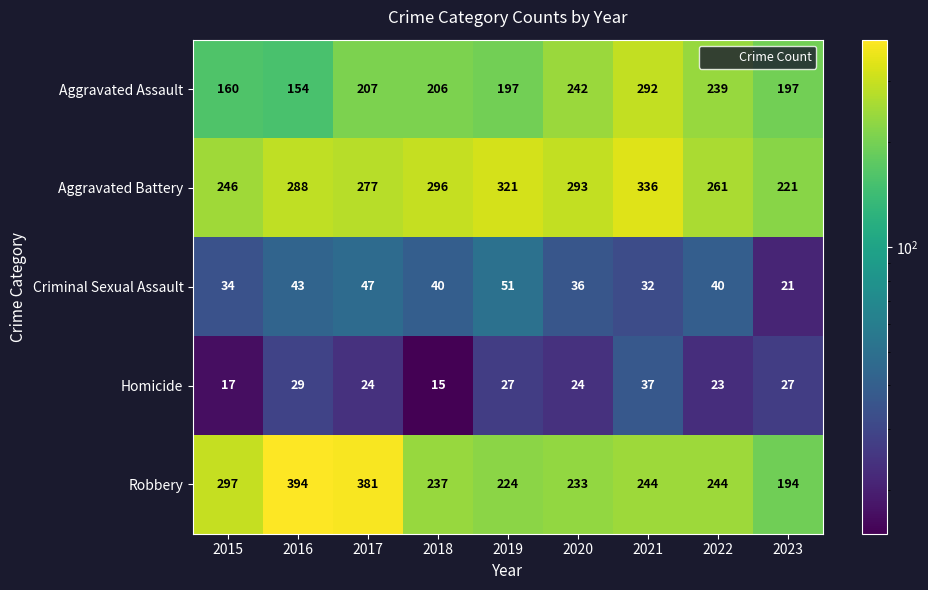

At how many categories does at least one series exceed 242?

8